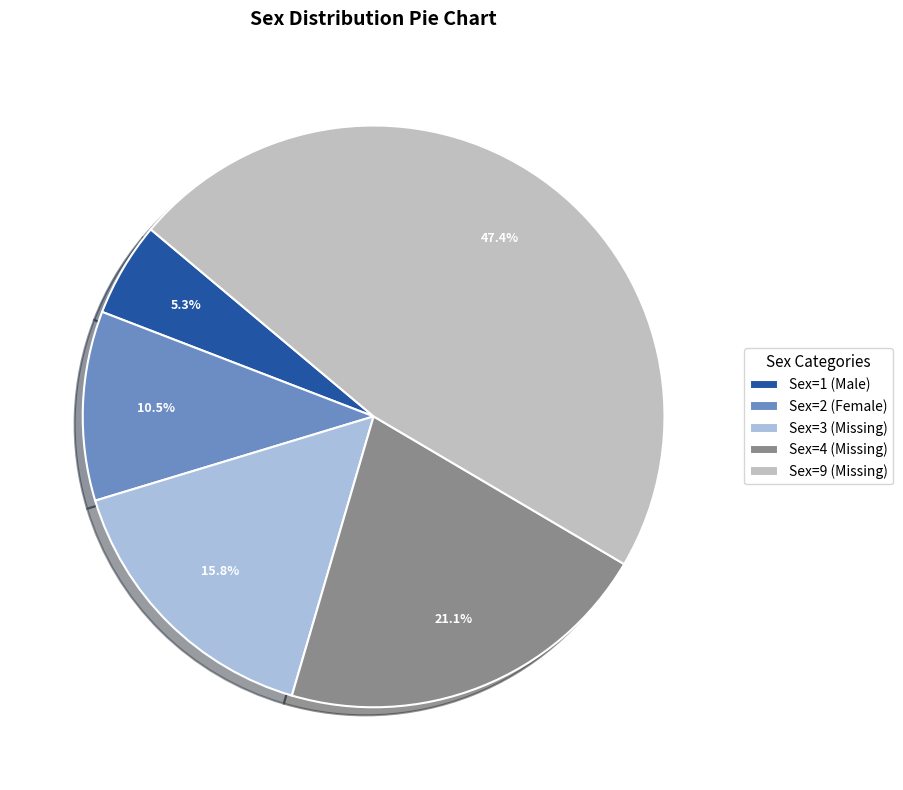

How many slices are in this pie chart?

5